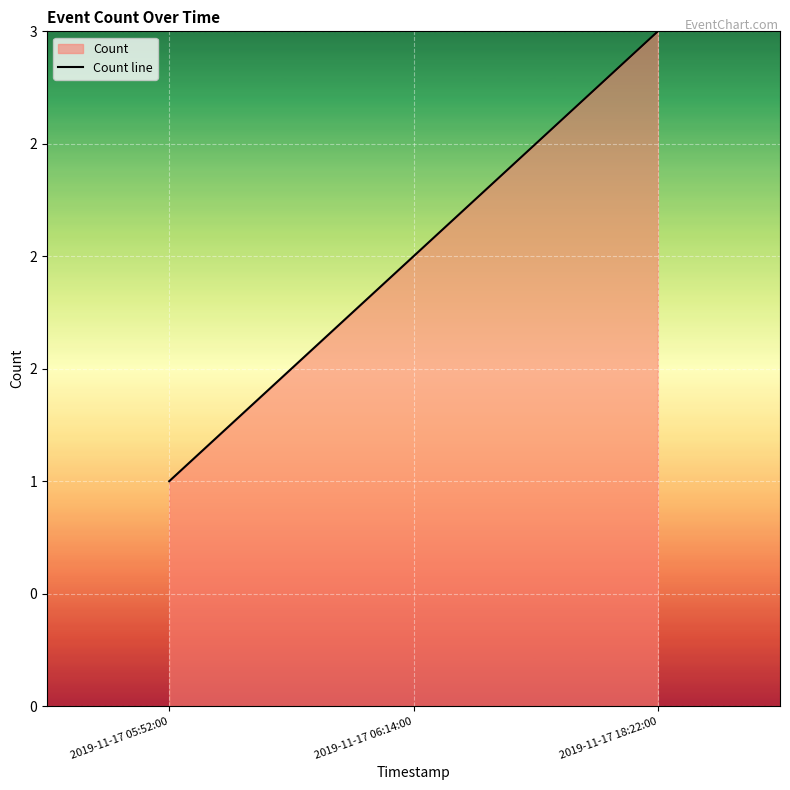

How many data points are above 2?

1